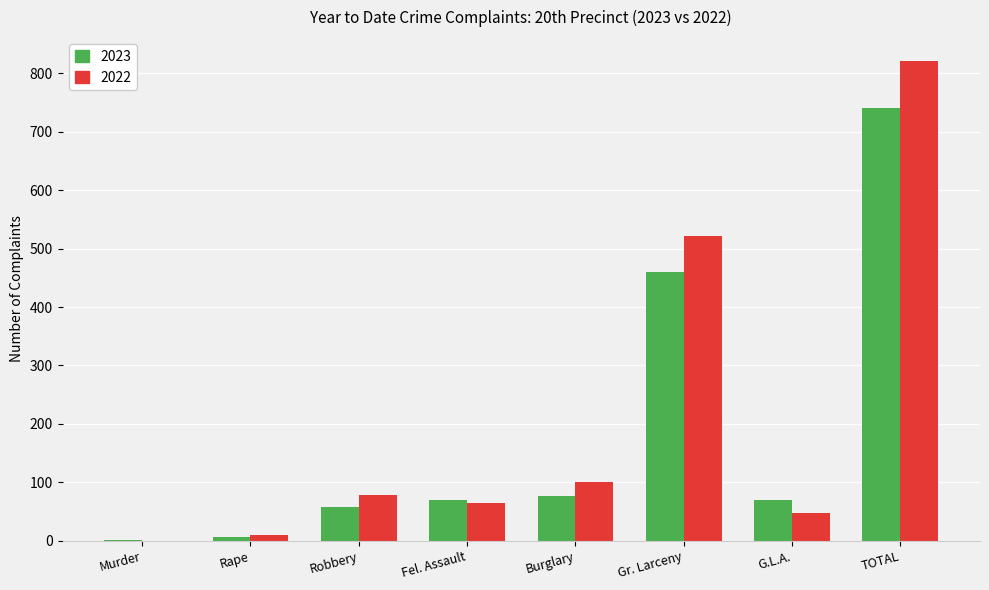

True or false: 2022 has a value of 10 at Rape.

True